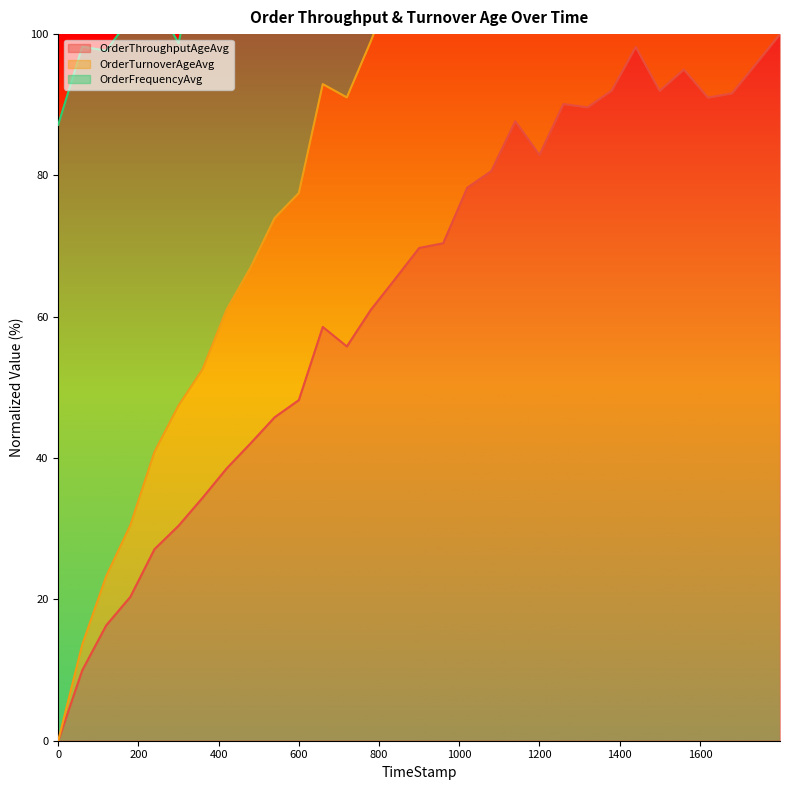

Where is the first local minimum for OrderTurnoverAgeAvg?

719.7